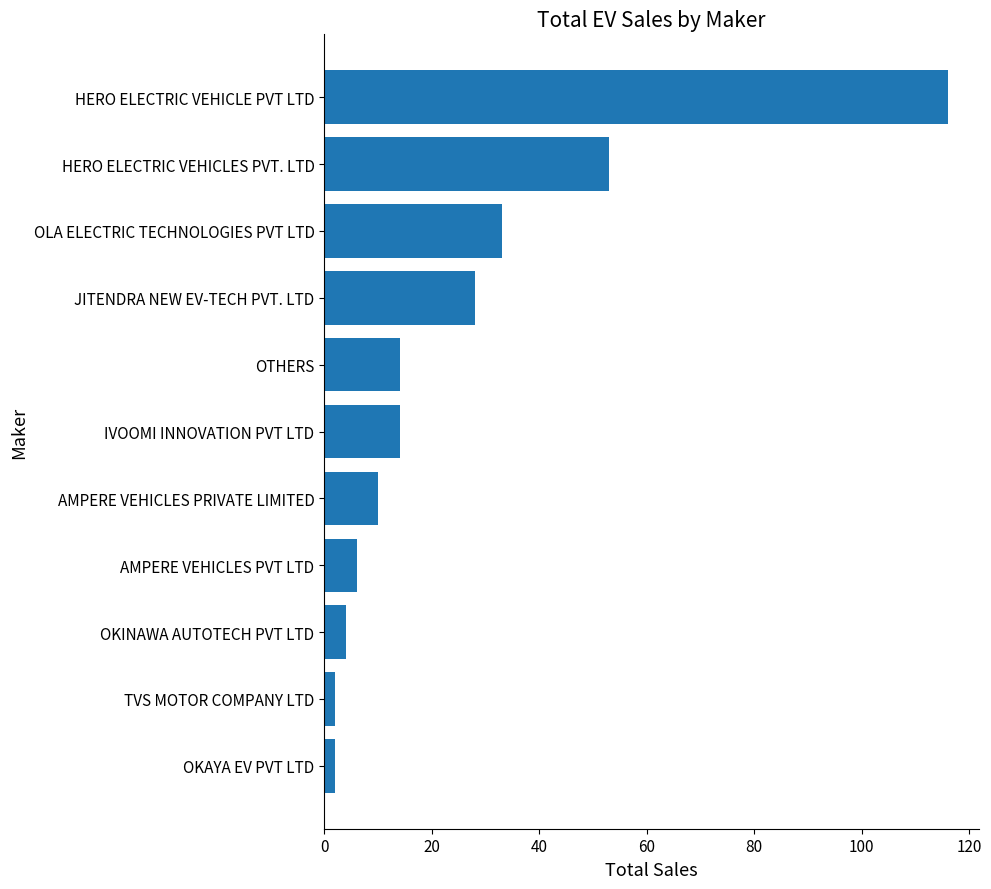

How many data points are less than 14?

5